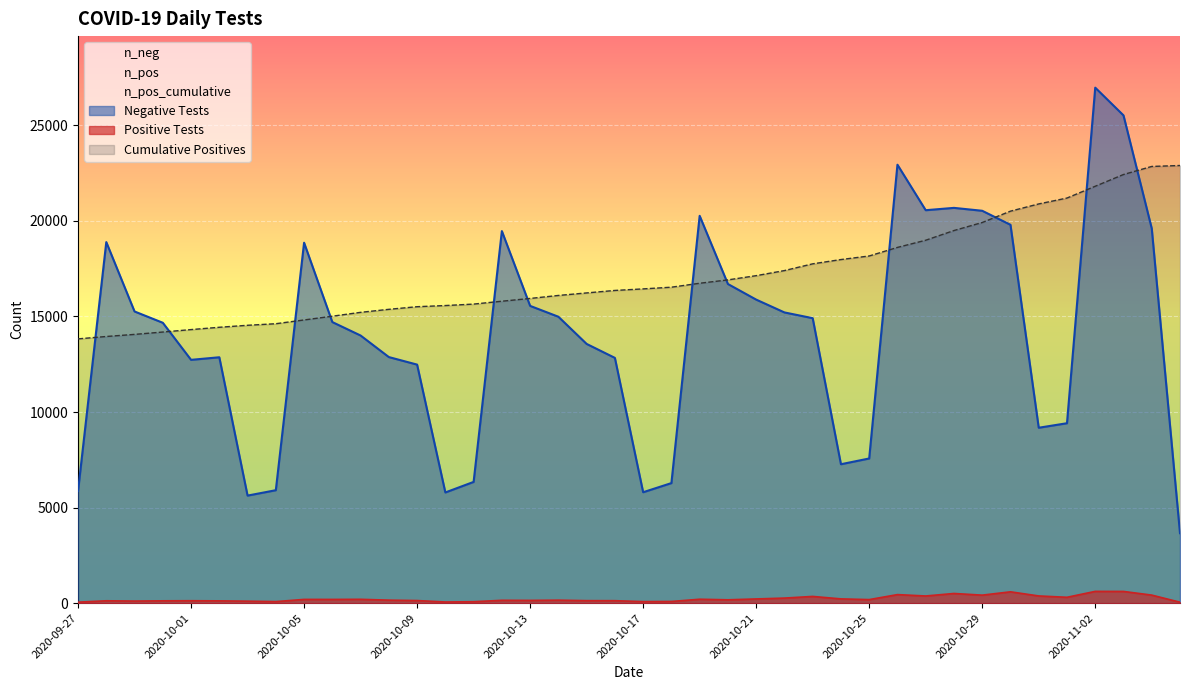

True or false: n_neg has more than 2 interior local peaks.

True